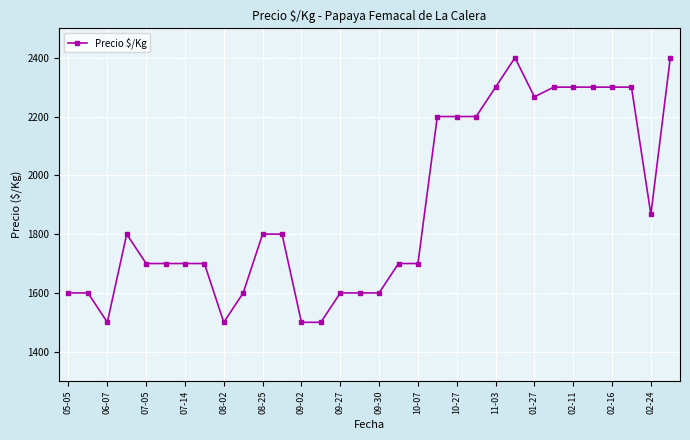

What is the value of the 6th point from the left?

1700